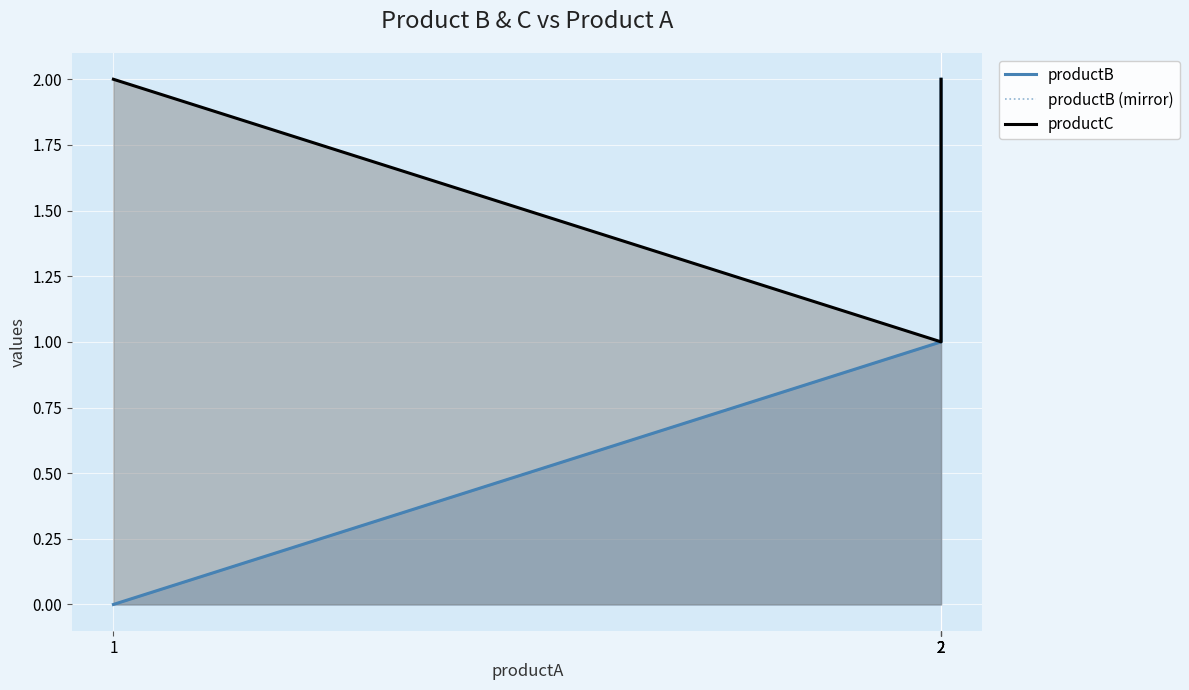

List the labels in order of productB (mirror) value, smallest first.

1, 2, 2, 2, 2